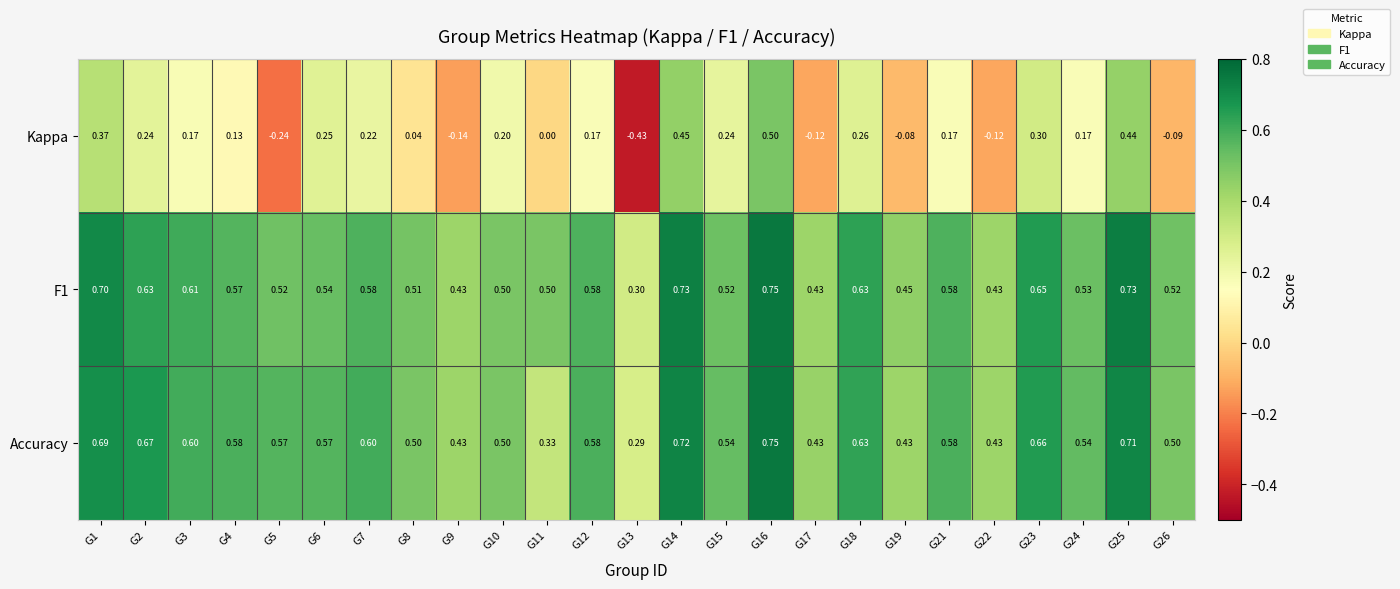

Which series has the largest range (max minus min)?

Kappa